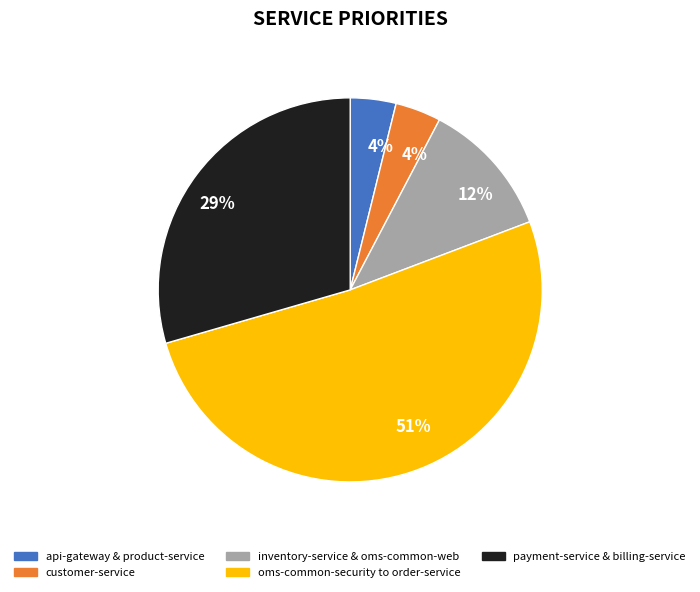

Which has a higher value, oms-common-security to order-service or inventory-service & oms-common-web?

oms-common-security to order-service